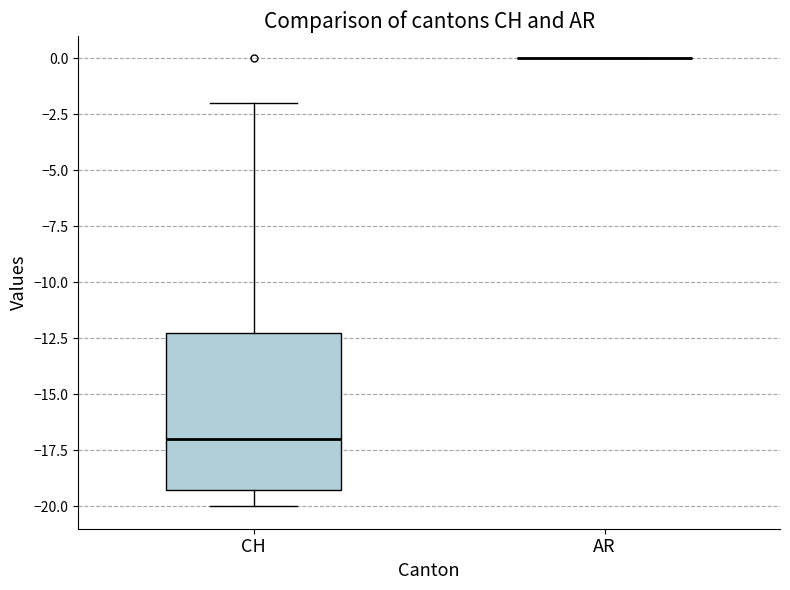

Comparing the boxes themselves (not the whiskers), which one is the tallest?

CH